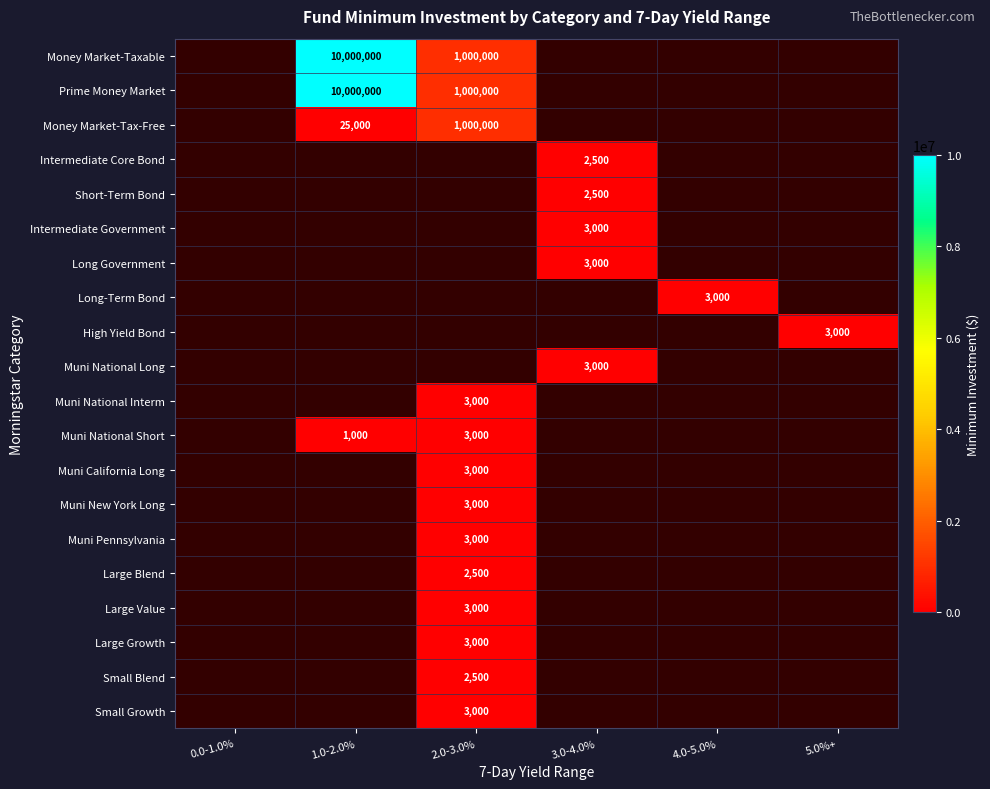

List the labels in order of Muni Pennsylvania value, smallest first.

0.0-1.0%, 1.0-2.0%, 2.0-3.0%, 3.0-4.0%, 4.0-5.0%, 5.0%+